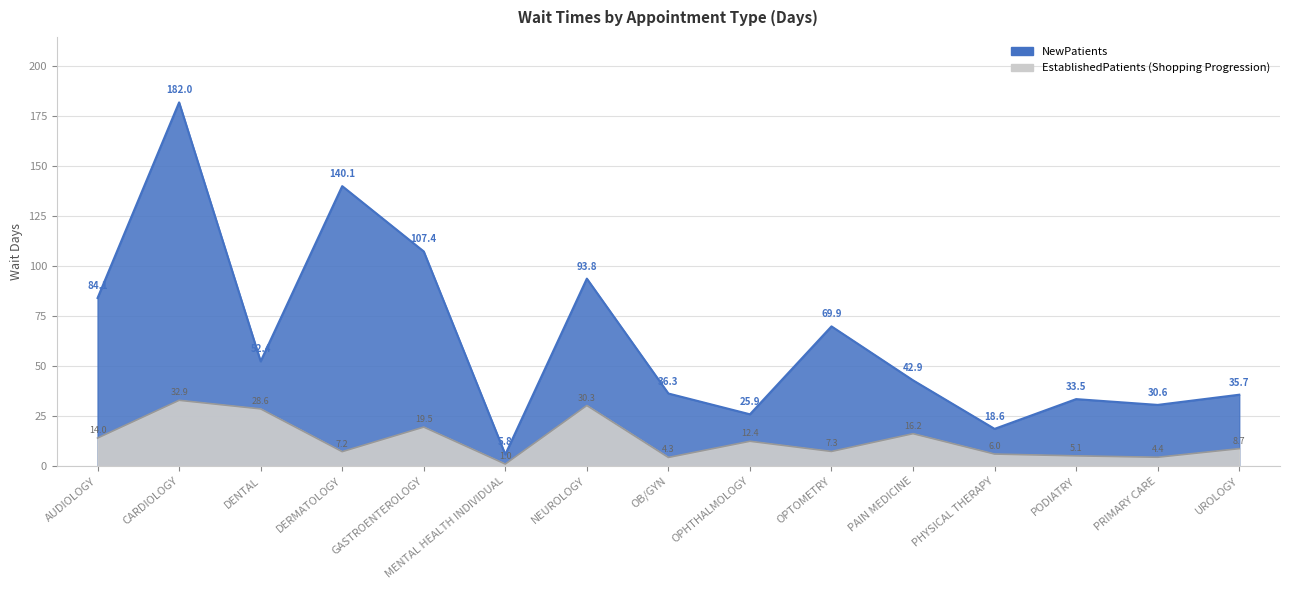

Which series has the largest range (max minus min)?

NewPatients